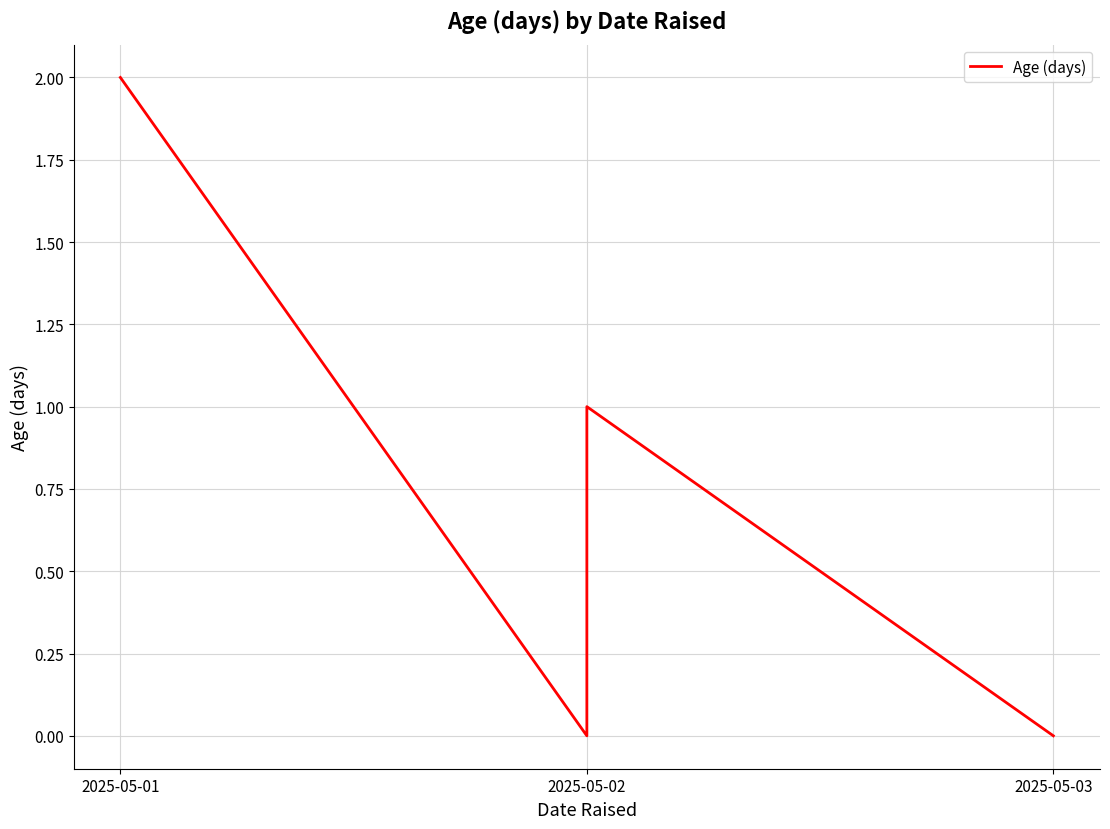

The chart shows a value of 0 at 2025-05-02. True or false?

True